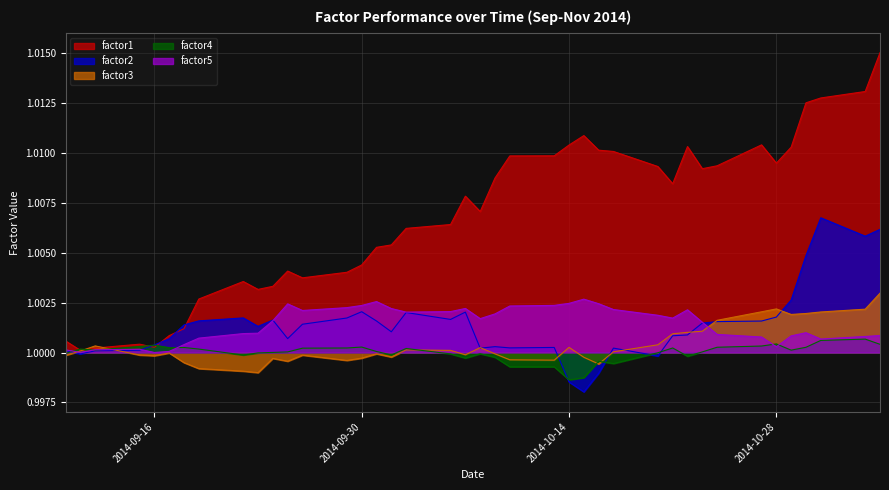

What is the value of the factor2 point at the 7th from the left?

1.0